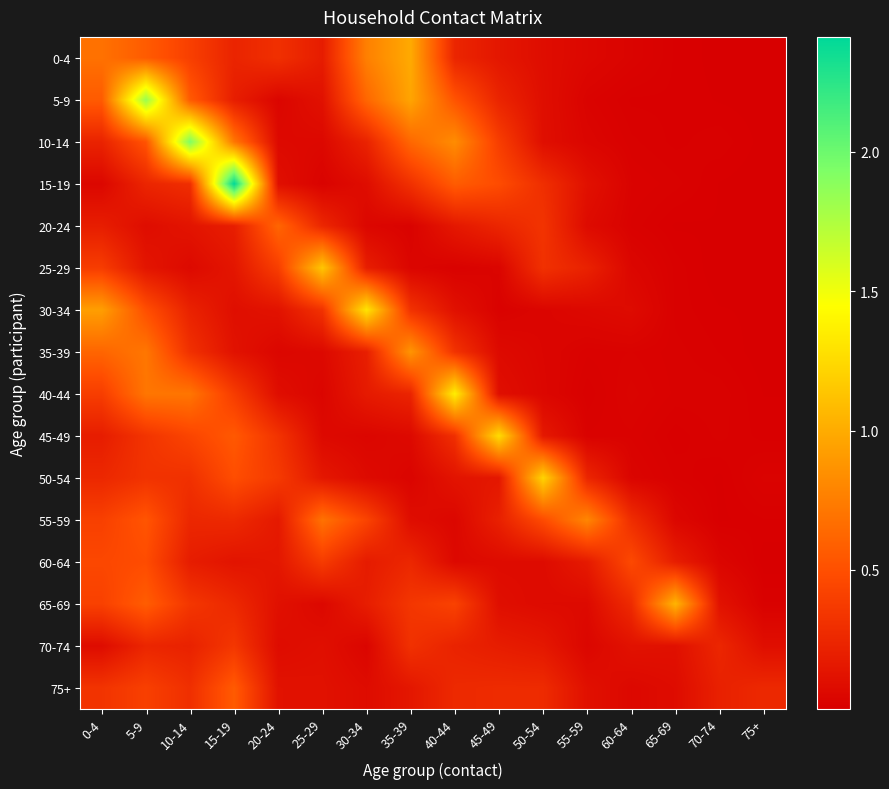

Reading left to right, transcribe all the data shown in this chart.

0-4: 0-4=0.7	5-9=0.6	10-14=0.4	15-19=0.2	20-24=0.3	25-29=0.2	30-34=0.8	35-39=1.0	40-44=0.2	45-49=0.1	50-54=0.1	55-59=0.1	60-64=0.0	65-69=0.0	70-74=0.0	75+=0.0
5-9: 0-4=0.6	5-9=1.8	10-14=0.6	15-19=0.2	20-24=0.0	25-29=0.1	30-34=0.6	35-39=1.0	40-44=0.5	45-49=0.2	50-54=0.1	55-59=0.0	60-64=0.0	65-69=0.0	70-74=0.0	75+=0.0
10-14: 0-4=0.2	5-9=0.5	10-14=1.9	15-19=0.7	20-24=0.1	25-29=0.1	30-34=0.2	35-39=0.6	40-44=0.8	45-49=0.4	50-54=0.1	55-59=0.0	60-64=0.0	65-69=0.0	70-74=0.0	75+=0.0
15-19: 0-4=0.1	5-9=0.2	10-14=0.3	15-19=2.4	20-24=0.1	25-29=0.0	30-34=0.1	35-39=0.3	40-44=0.6	45-49=0.5	50-54=0.3	55-59=0.1	60-64=0.0	65-69=0.0	70-74=0.0	75+=0.0
20-24: 0-4=0.2	5-9=0.1	10-14=0.1	15-19=0.2	20-24=0.6	25-29=0.2	30-34=0.0	35-39=0.0	40-44=0.2	45-49=0.2	50-54=0.3	55-59=0.1	60-64=0.0	65-69=0.0	70-74=0.0	75+=0.0
25-29: 0-4=0.4	5-9=0.1	10-14=0.1	15-19=0.1	20-24=0.4	25-29=1.1	30-34=0.2	35-39=0.0	40-44=0.0	45-49=0.0	50-54=0.3	55-59=0.2	60-64=0.0	65-69=0.0	70-74=0.0	75+=0.0
30-34: 0-4=0.9	5-9=0.5	10-14=0.2	15-19=0.1	20-24=0.1	25-29=0.3	30-34=1.3	35-39=0.3	40-44=0.1	45-49=0.0	50-54=0.0	55-59=0.1	60-64=0.1	65-69=0.0	70-74=0.0	75+=0.0
35-39: 0-4=0.6	5-9=0.7	10-14=0.3	15-19=0.1	20-24=0.0	25-29=0.1	30-34=0.2	35-39=0.9	40-44=0.3	45-49=0.1	50-54=0.0	55-59=0.0	60-64=0.0	65-69=0.0	70-74=0.0	75+=0.0
40-44: 0-4=0.4	5-9=0.7	10-14=0.7	15-19=0.4	20-24=0.1	25-29=0.0	30-34=0.2	35-39=0.2	40-44=1.4	45-49=0.1	50-54=0.0	55-59=0.0	60-64=0.0	65-69=0.0	70-74=0.0	75+=0.0
45-49: 0-4=0.2	5-9=0.3	10-14=0.4	15-19=0.6	20-24=0.3	25-29=0.1	30-34=0.0	35-39=0.1	40-44=0.3	45-49=1.3	50-54=0.2	55-59=0.0	60-64=0.0	65-69=0.0	70-74=0.0	75+=0.0
50-54: 0-4=0.3	5-9=0.3	10-14=0.3	15-19=0.5	20-24=0.4	25-29=0.2	30-34=0.1	35-39=0.0	40-44=0.1	45-49=0.2	50-54=1.2	55-59=0.2	60-64=0.0	65-69=0.0	70-74=0.0	75+=0.0
55-59: 0-4=0.4	5-9=0.5	10-14=0.3	15-19=0.3	20-24=0.2	25-29=0.7	30-34=0.4	35-39=0.1	40-44=0.1	45-49=0.2	50-54=0.5	55-59=0.8	60-64=0.3	65-69=0.0	70-74=0.0	75+=0.0
60-64: 0-4=0.5	5-9=0.5	10-14=0.2	15-19=0.1	20-24=0.2	25-29=0.4	30-34=0.2	35-39=0.3	40-44=0.1	45-49=0.1	50-54=0.1	55-59=0.2	60-64=0.5	65-69=0.2	70-74=0.0	75+=0.0
65-69: 0-4=0.4	5-9=0.6	10-14=0.3	15-19=0.3	20-24=0.1	25-29=0.1	30-34=0.2	35-39=0.3	40-44=0.4	45-49=0.1	50-54=0.1	55-59=0.1	60-64=0.3	65-69=1.0	70-74=0.1	75+=0.0
70-74: 0-4=0.1	5-9=0.2	10-14=0.2	15-19=0.3	20-24=0.1	25-29=0.1	30-34=0.0	35-39=0.3	40-44=0.2	45-49=0.2	50-54=0.2	55-59=0.0	60-64=0.1	65-69=0.1	70-74=0.2	75+=0.1
75+: 0-4=0.3	5-9=0.4	10-14=0.3	15-19=0.6	20-24=0.1	25-29=0.1	30-34=0.1	35-39=0.2	40-44=0.3	45-49=0.3	50-54=0.3	55-59=0.1	60-64=0.1	65-69=0.1	70-74=0.2	75+=0.3